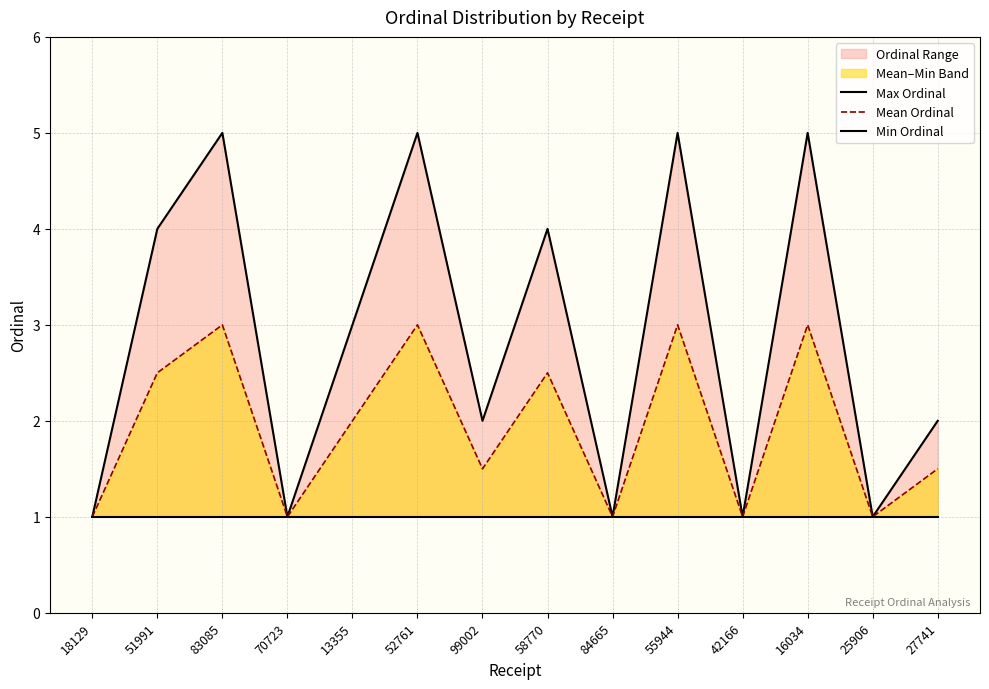

True or false: Max Ordinal and Min Ordinal cross at least once.

False